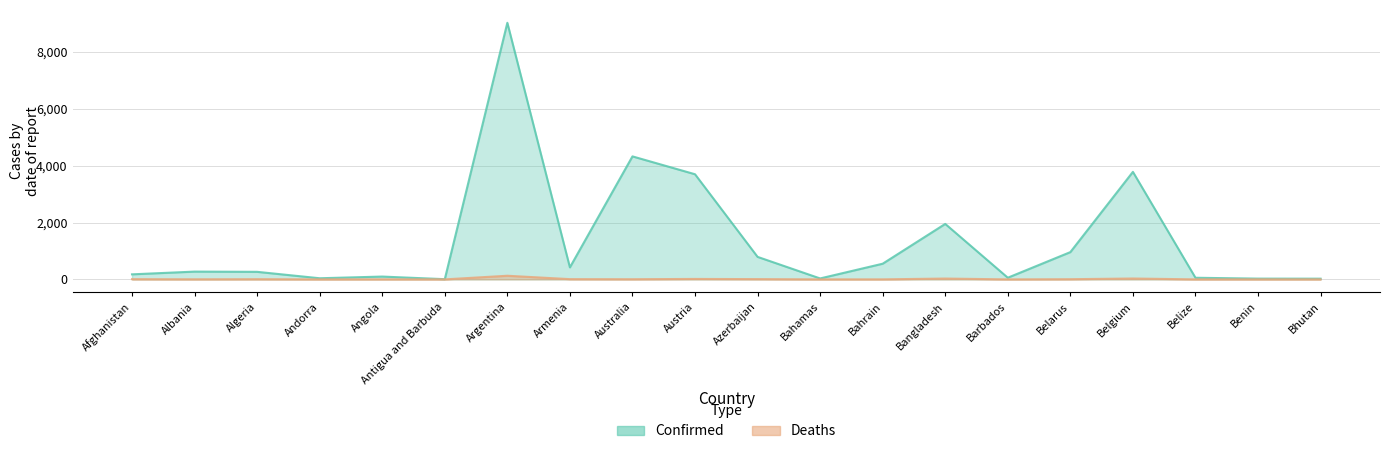

The value of Deaths at Argentina is 127.9. True or false?

True